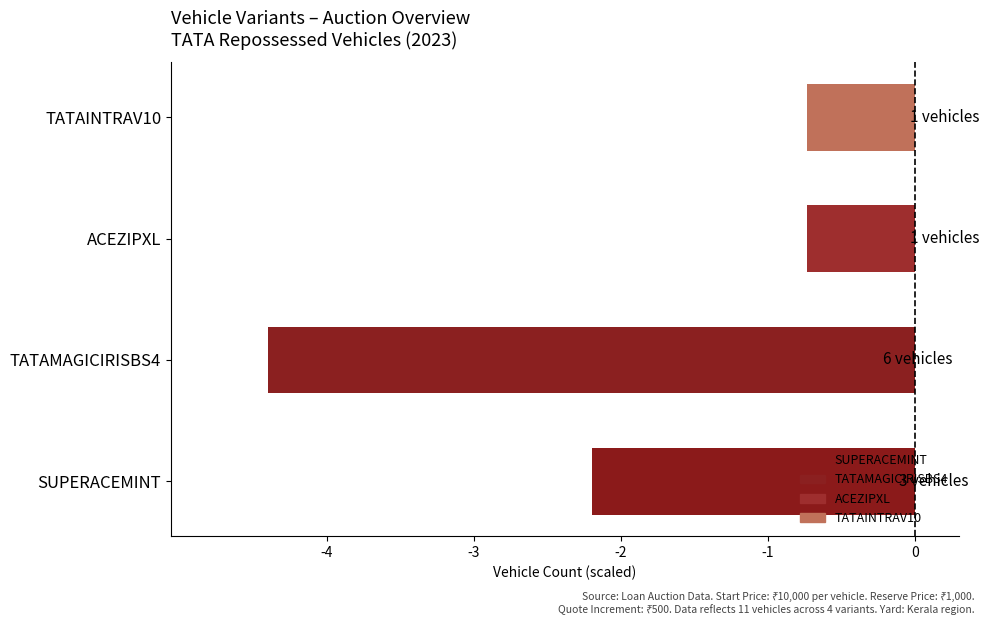

What is the average value?

-2.0